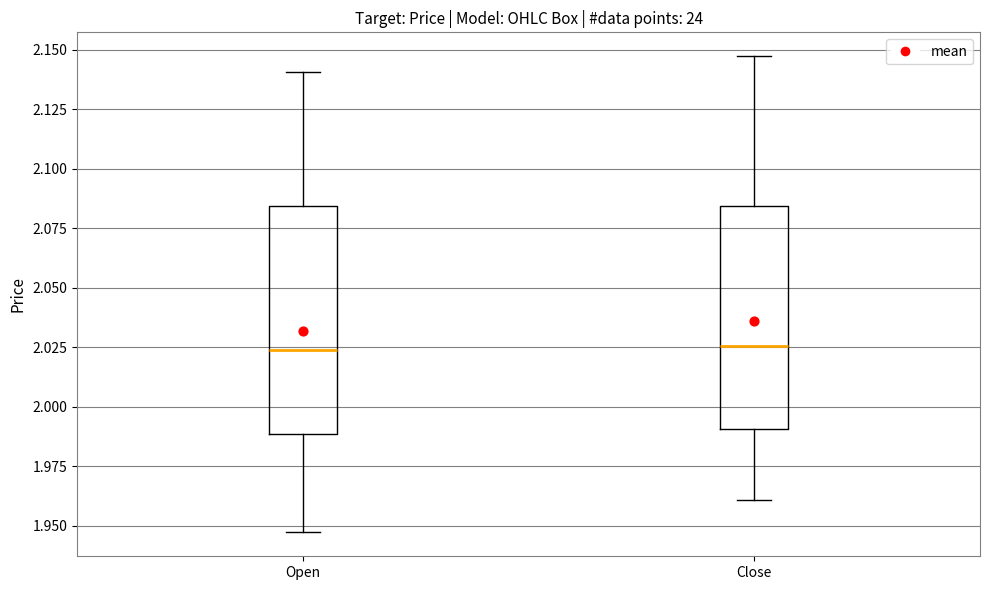

Reading left to right, read every box against the y-axis: the position of its median line, the range the box covers, and the ends of its whiskers. The values are not printed on the chart, so give them approximately, as read against the axis.

Open: median 2.025, box 1.990 to 2.085, whiskers 1.945 to 2.140
Close: median 2.025, box 1.990 to 2.085, whiskers 1.960 to 2.145